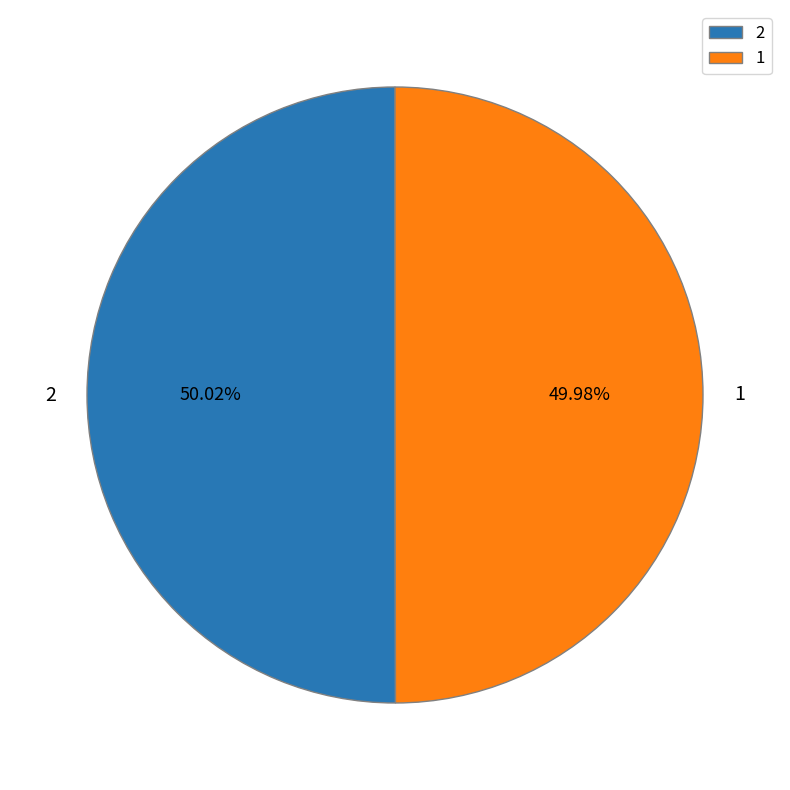

What percentage is the 1 slice, to the nearest percent?

50%